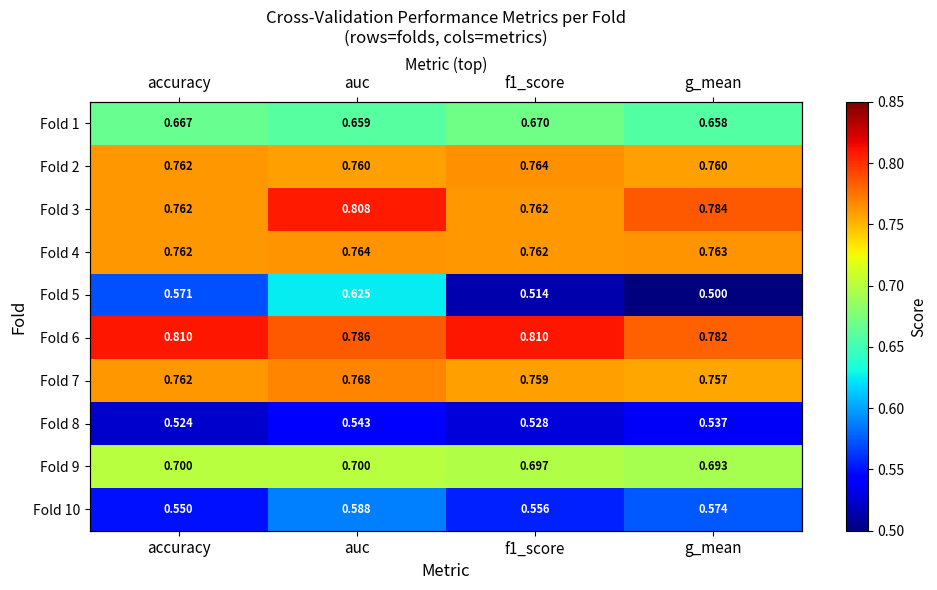

What is the greatest value displayed?

0.8